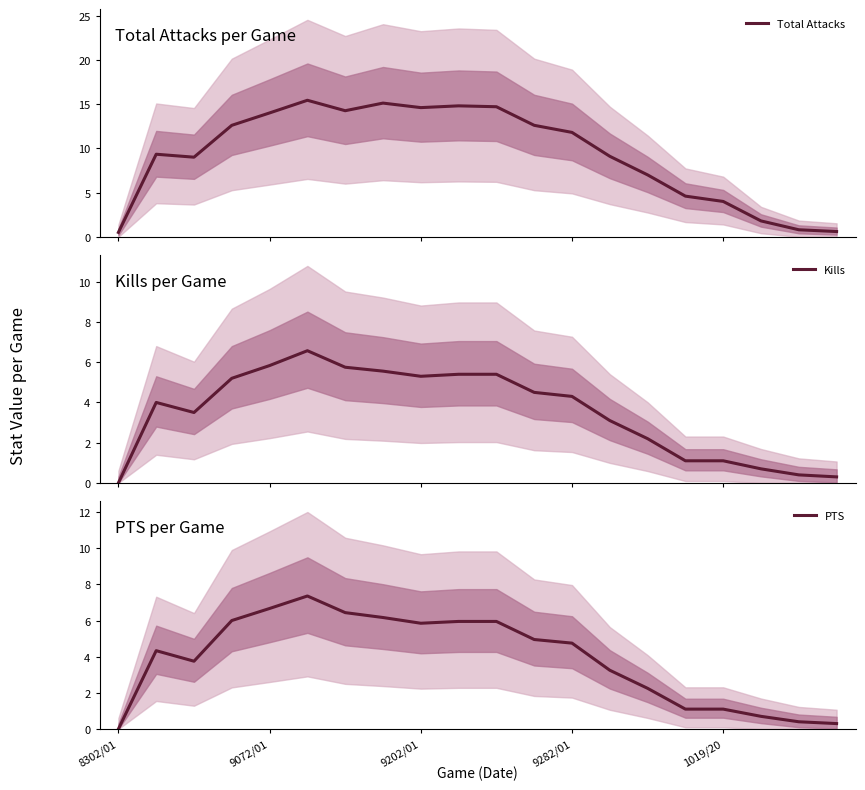

What is the highest value of the Kills series?

6.6